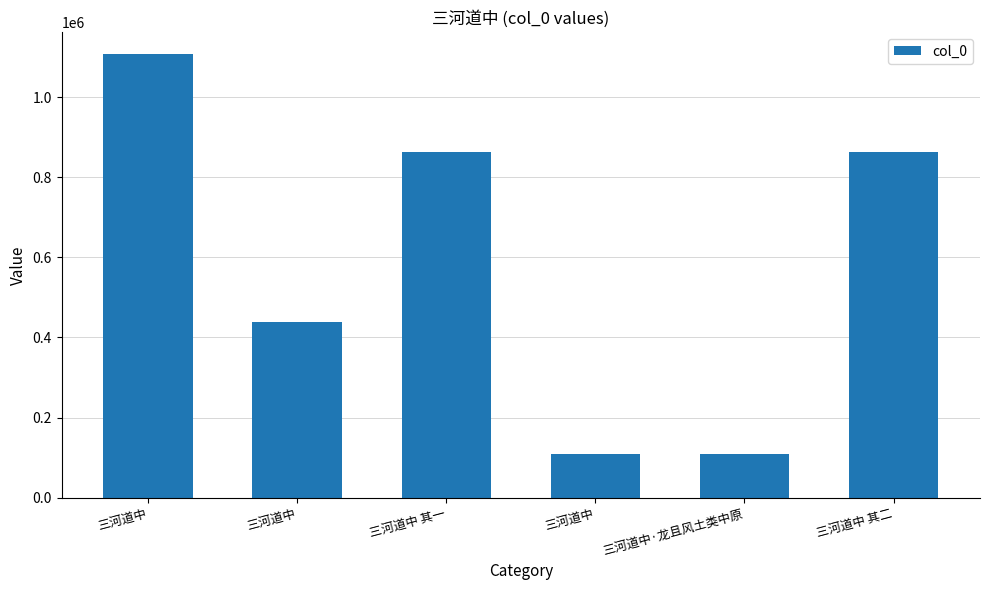

At which label does the data first exceed 863955?

三河道中